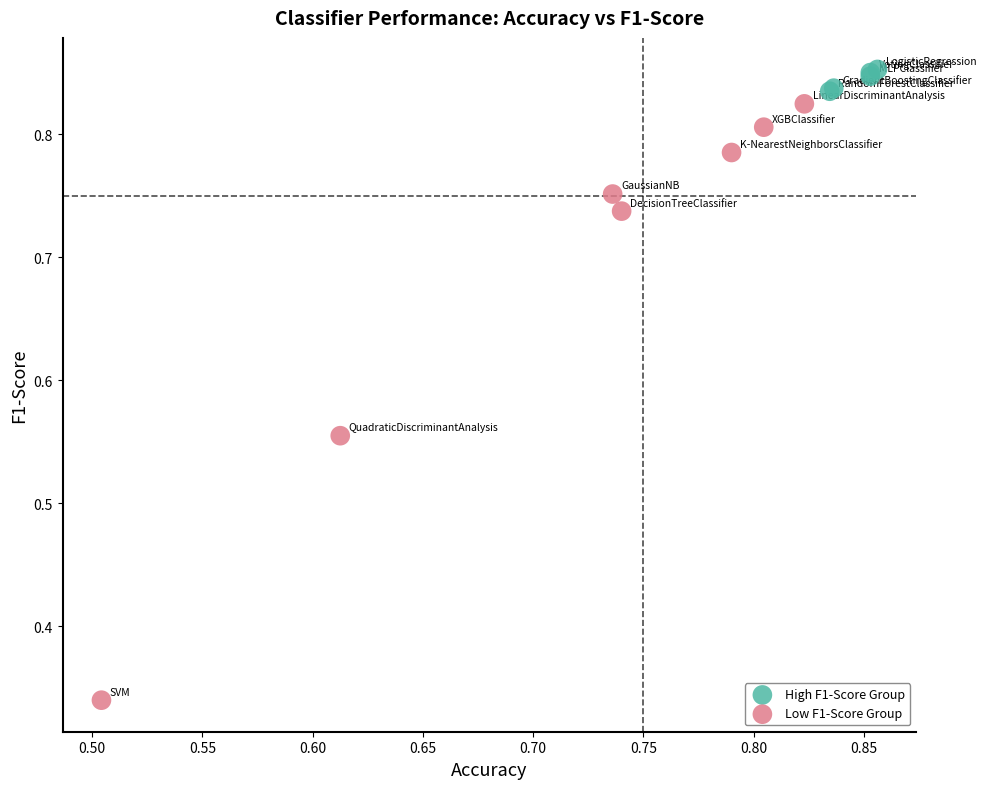

Which series reaches the minimum Y coordinate?

Low F1-Score Group